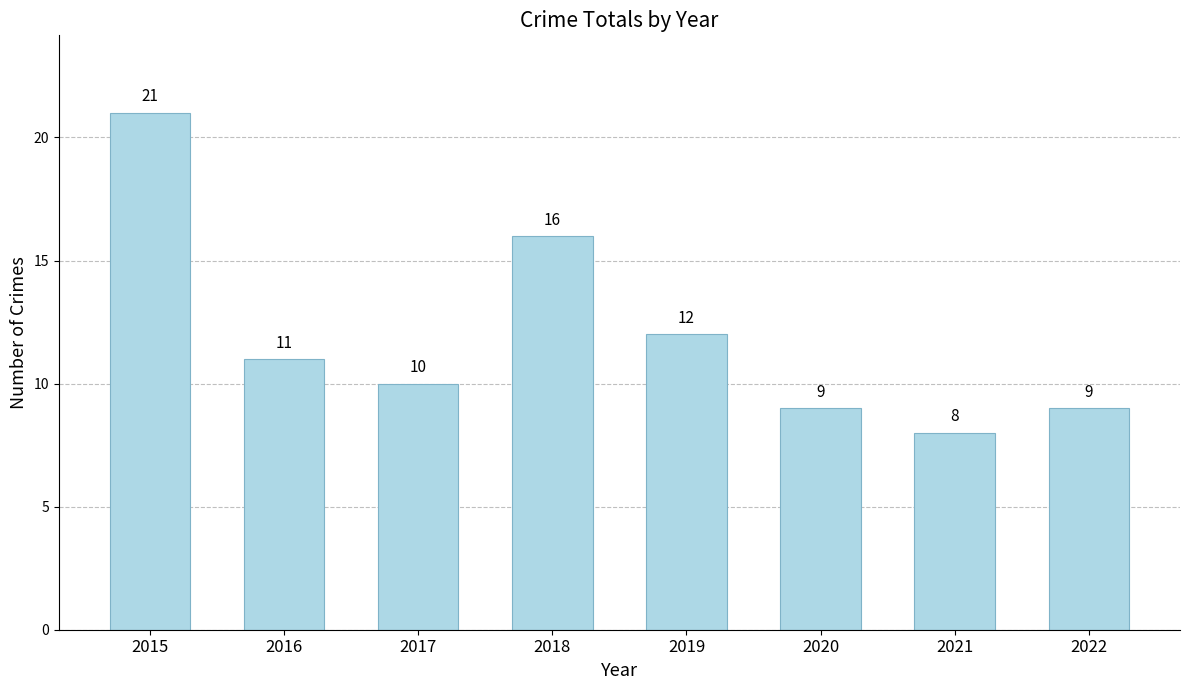

Is it true that the value at 2016 is 11?

True